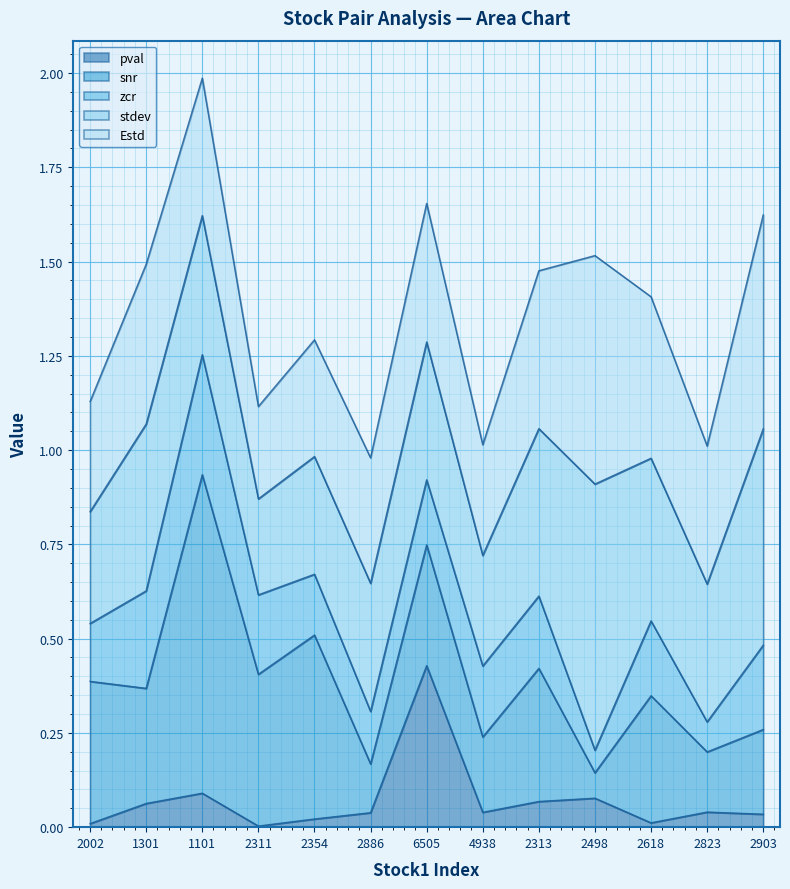

Which category has the highest value in the pval series?

6505